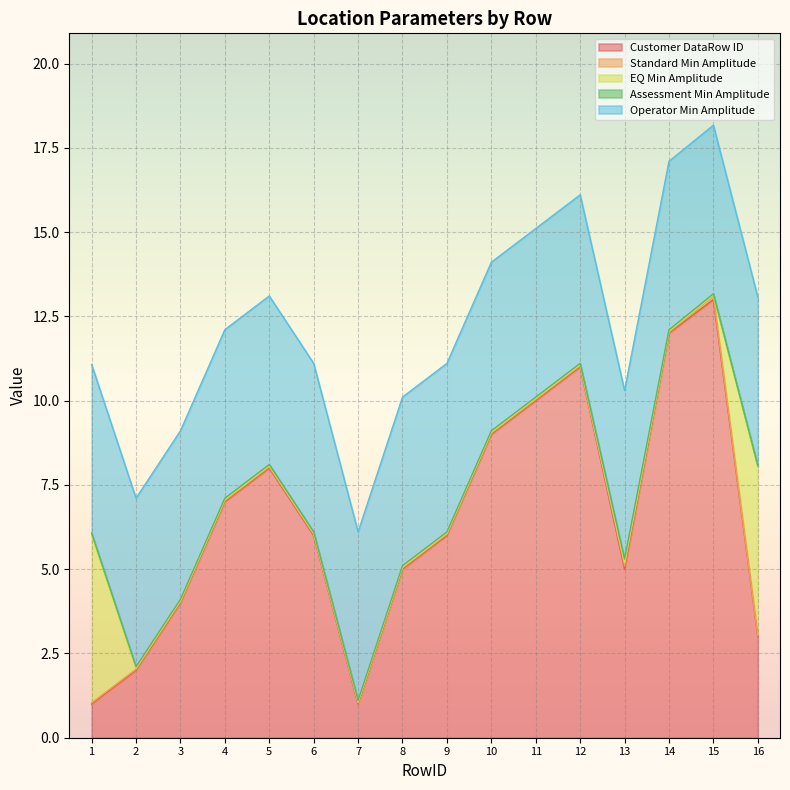

How many values in the Customer DataRow ID series exceed 6?

7